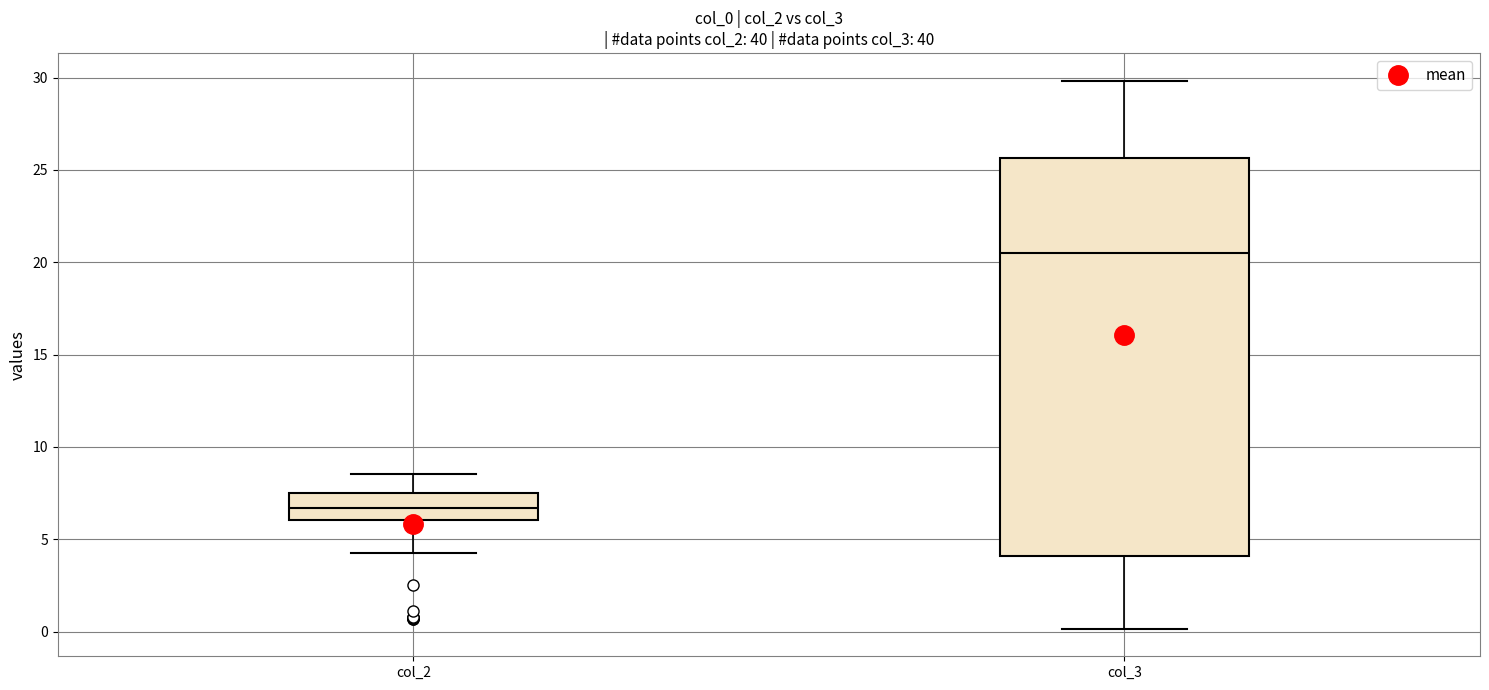

Comparing the boxes themselves (not the whiskers), which one is the tallest?

col_3